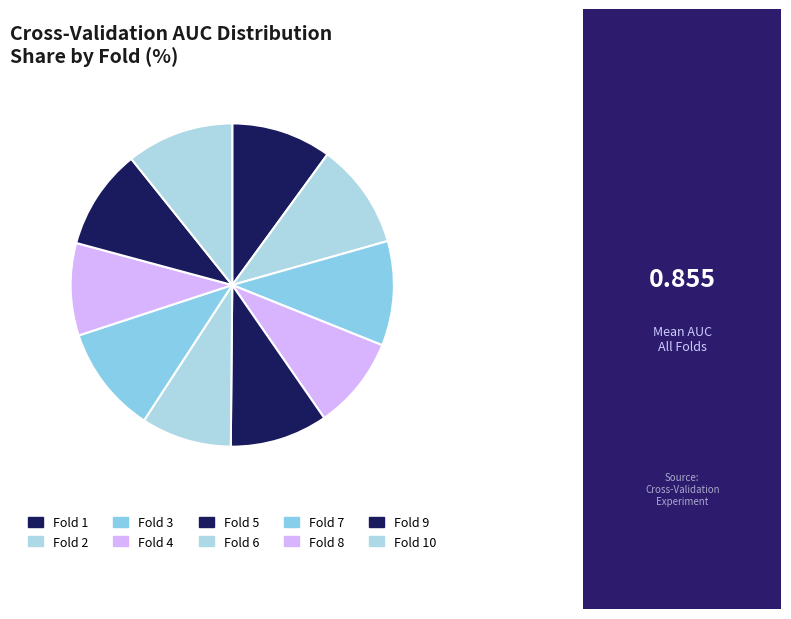

Between Fold 7 and Fold 2, which is larger?

Fold 7